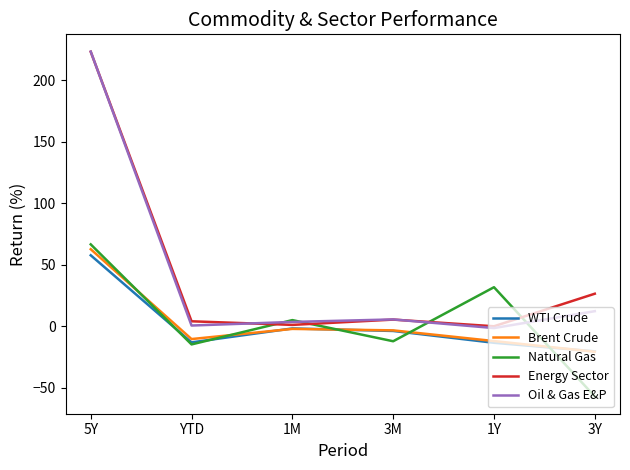

Between 1Y and 3Y, which series saw the biggest shift?

Natural Gas